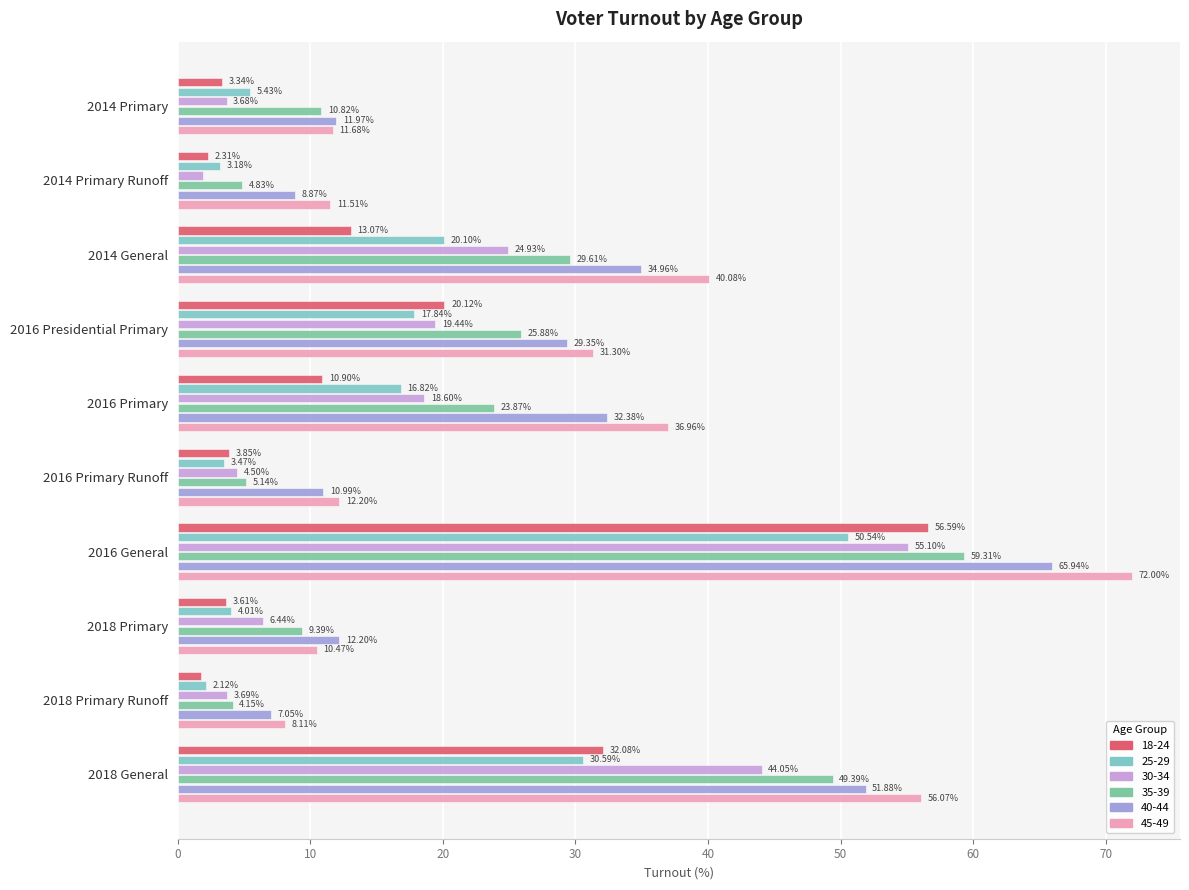

What is the total value across all series at 2014 Primary?

46.9